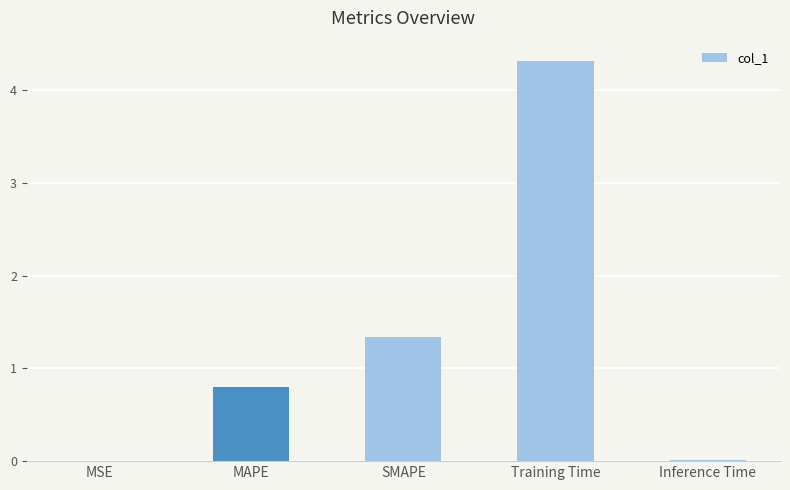

What is the change in value from MAPE to Inference Time?

-0.8